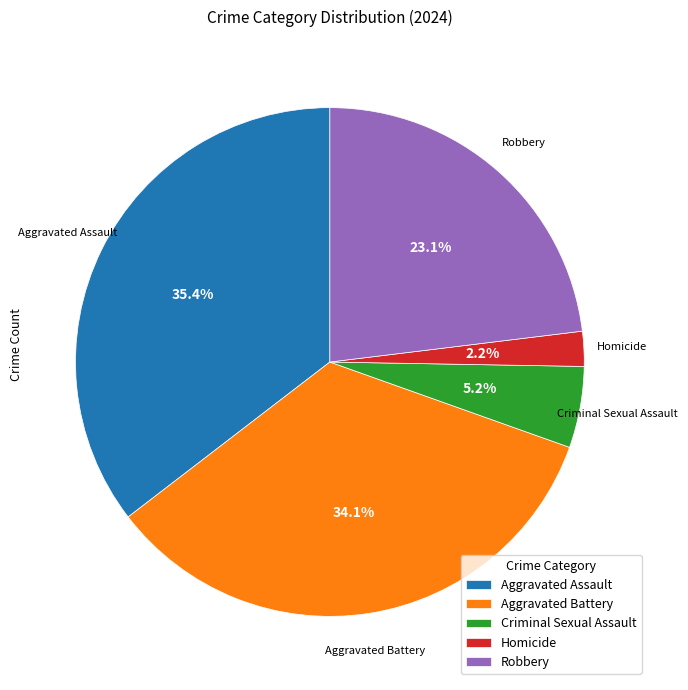

Which category has the biggest portion of the pie?

Aggravated Assault